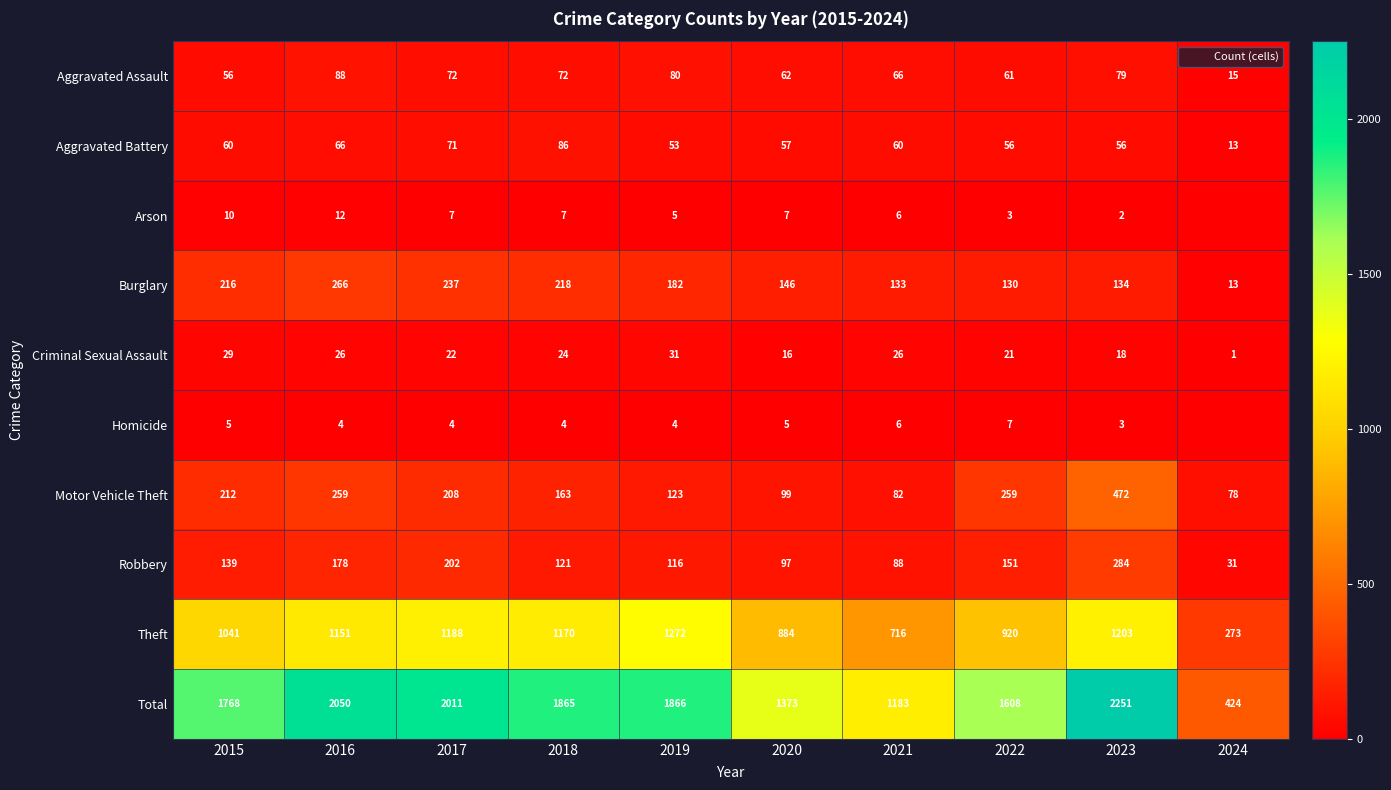

Where does the Homicide series first go above 4?

2015